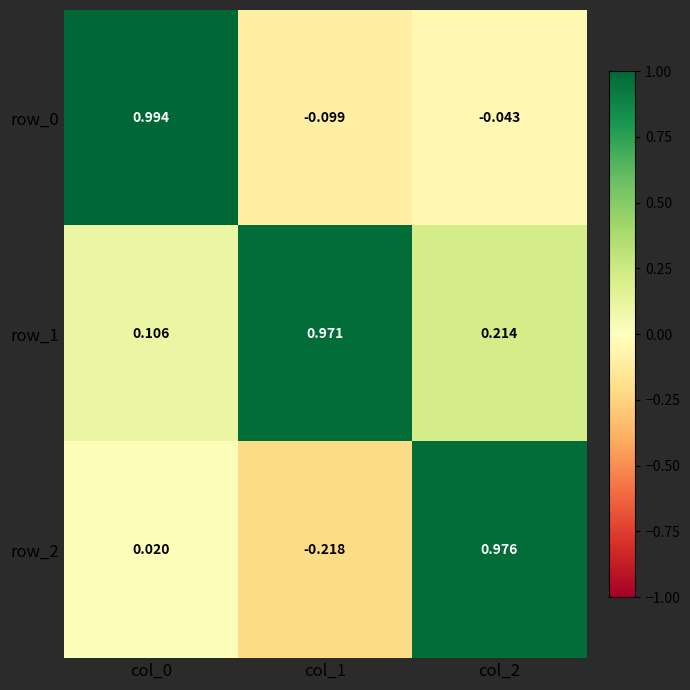

At how many categories does at least one series exceed 0?

3